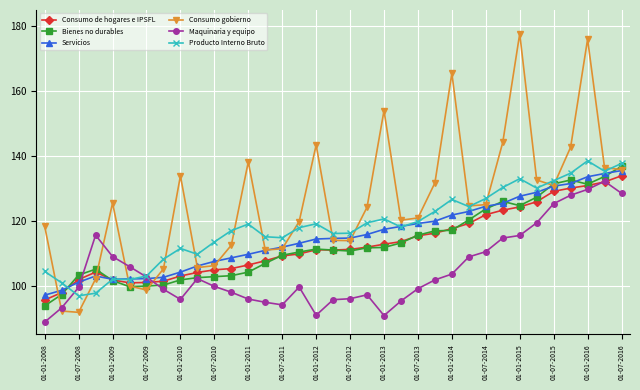

What is the sum of all Consumo gobierno values?

4386.0